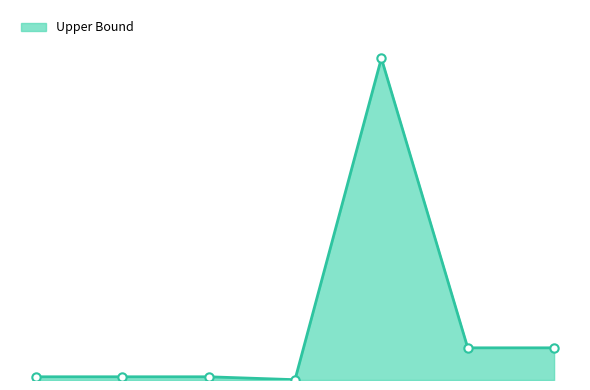

True or false: the data has more than 2 interior local peaks.

False